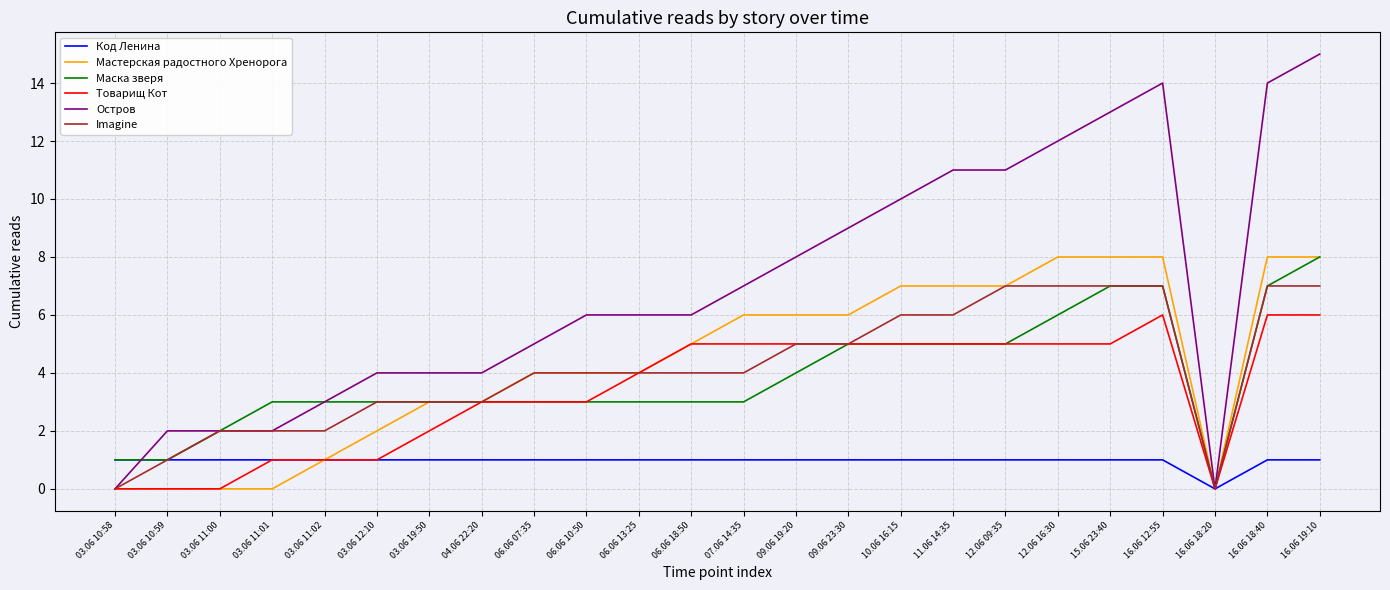

The Мастерская радостного Хренорога series shows 2 at 03.06 12:10. True or false?

True